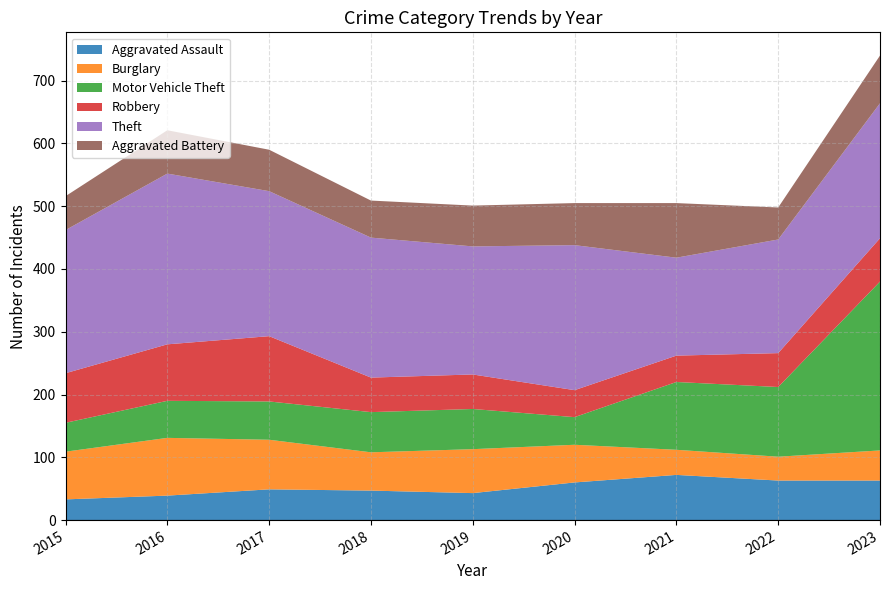

Reading right to left, transcribe all the data shown in this chart.

Aggravated Assault: 63	63	72	60	43	47	49	39	33
Burglary: 48	38	40	60	70	61	79	92	76
Motor Vehicle Theft: 269	111	108	44	64	64	61	59	46
Robbery: 69	54	42	43	55	55	104	90	79
Theft: 215	181	156	231	204	223	231	272	228
Aggravated Battery: 76	51	87	67	65	59	66	69	54